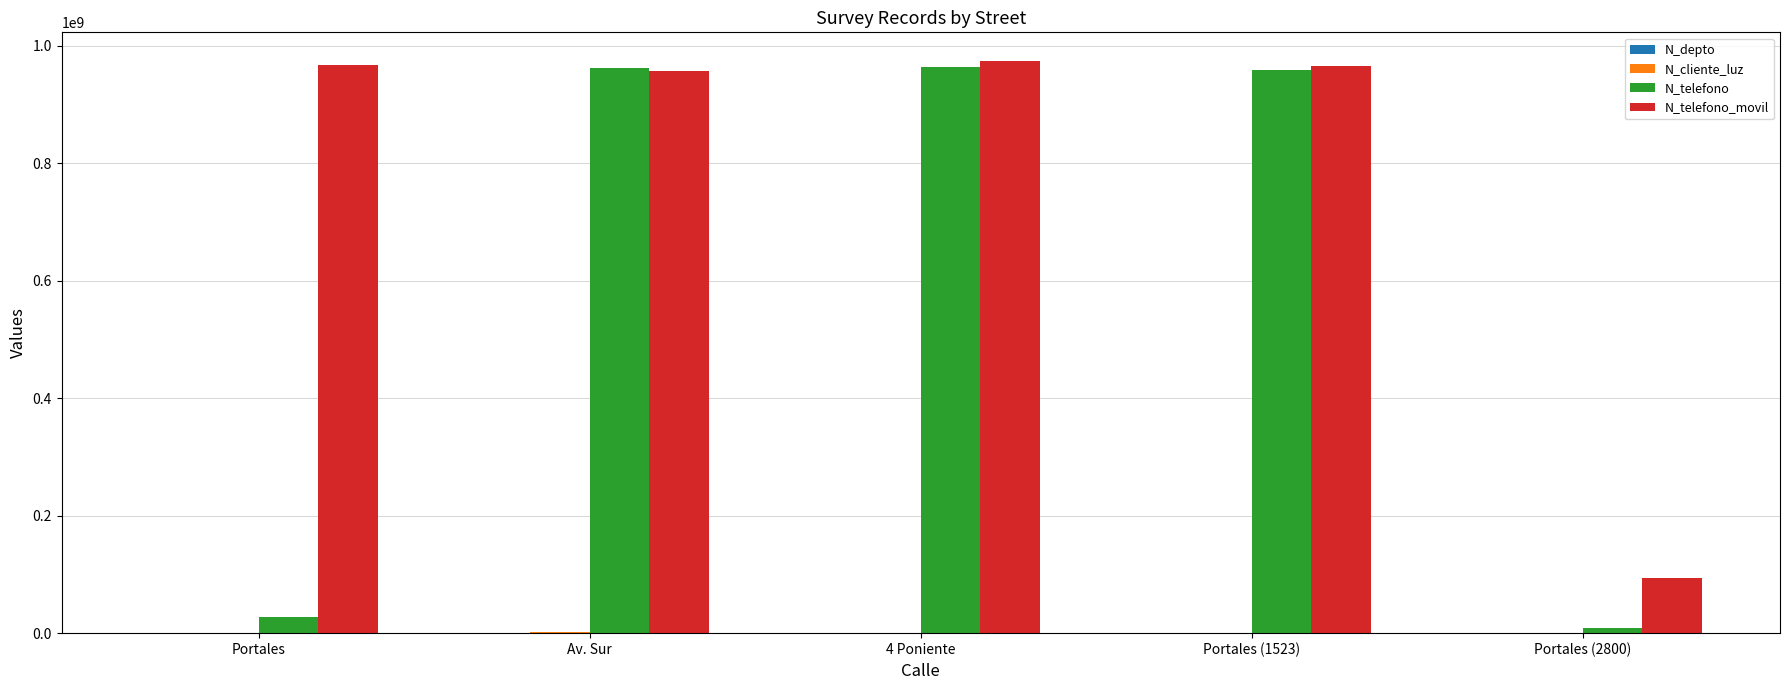

What is the sum of all N_telefono values?

2922994497